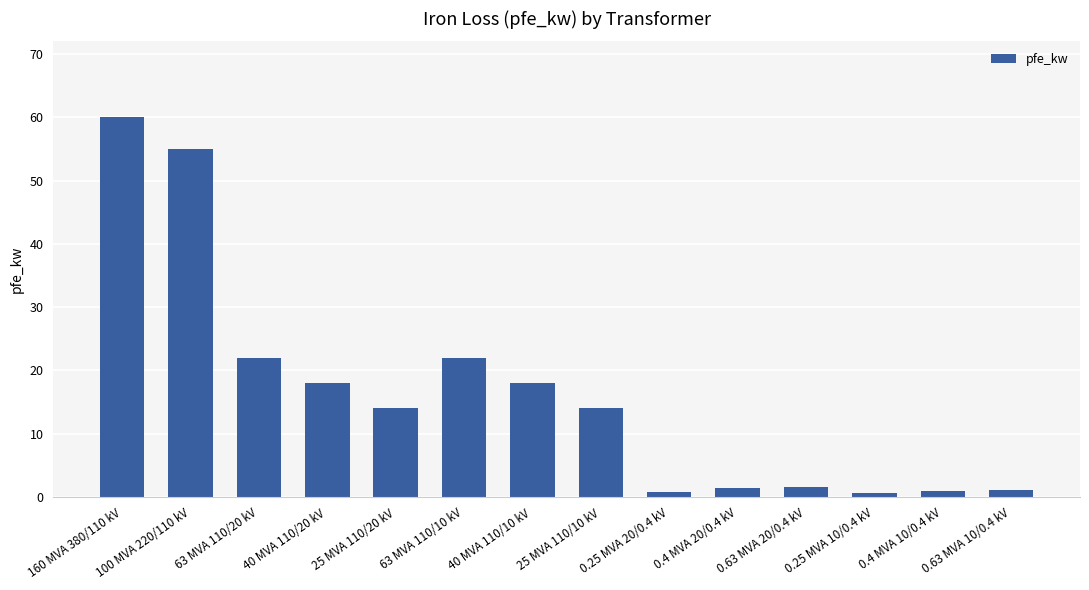

What is the label of the 6th bar from the right?

0.25 MVA 20/0.4 kV